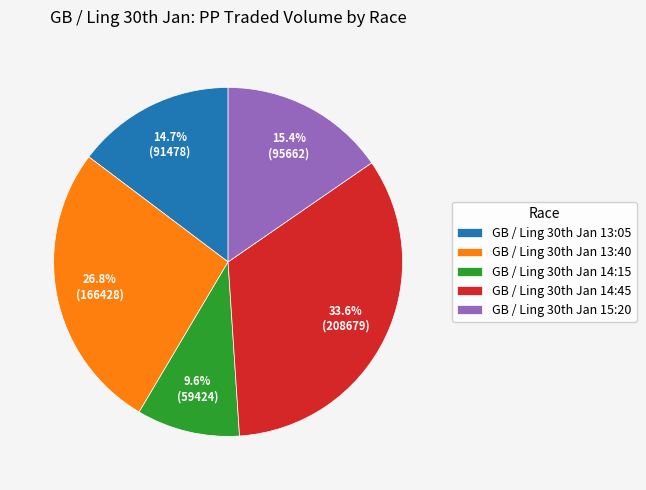

Rank the categories by value from lowest to highest.

GB / Ling 30th Jan 14:15, GB / Ling 30th Jan 13:05, GB / Ling 30th Jan 15:20, GB / Ling 30th Jan 13:40, GB / Ling 30th Jan 14:45